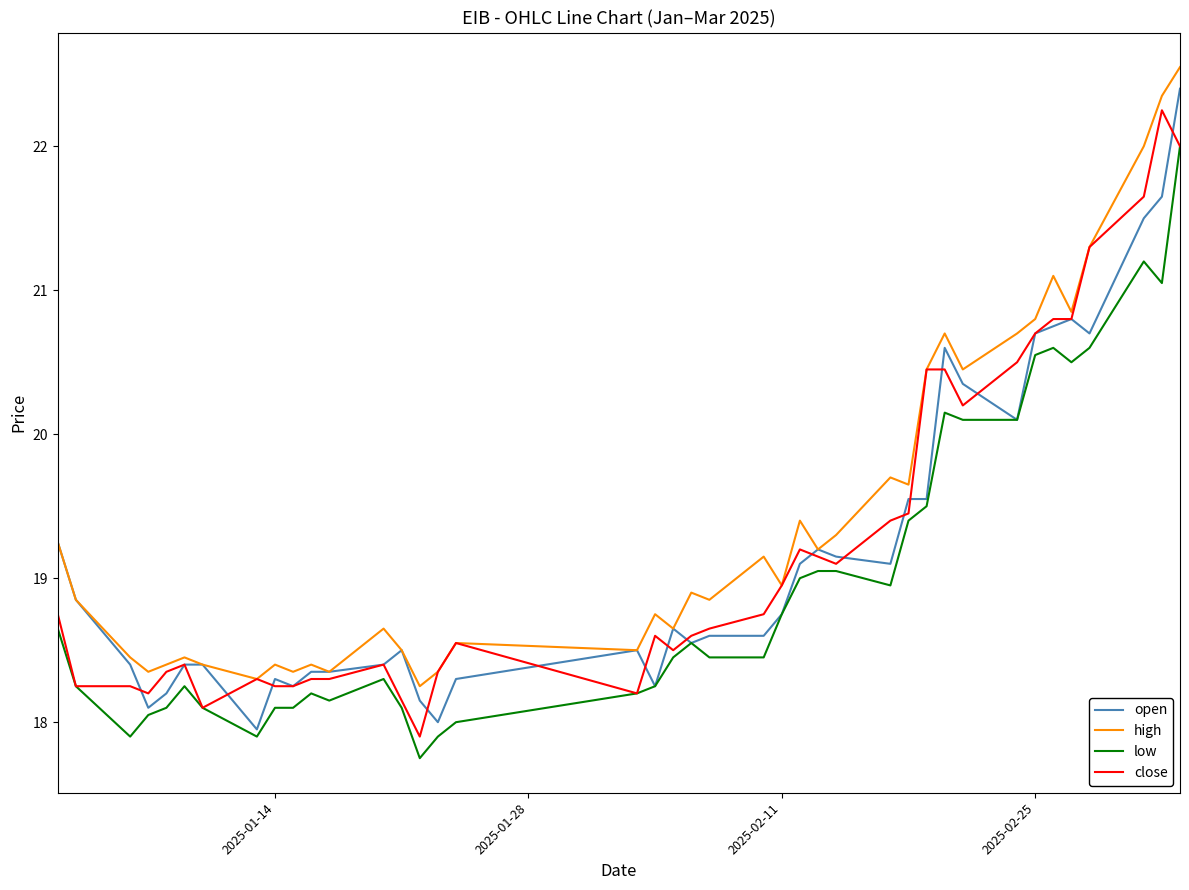

List the series in order of their peak value, highest first.

high, open, close, low